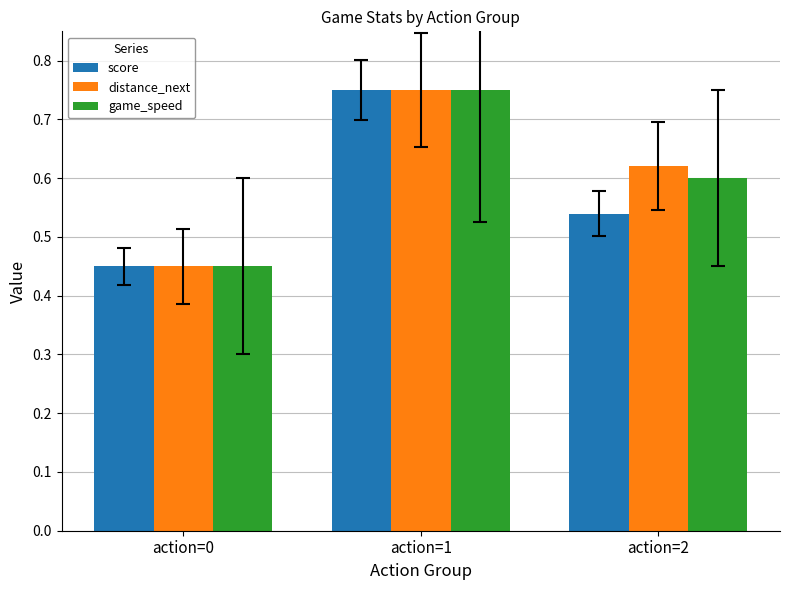

Between action=1 and action=2, which series saw the biggest shift?

score